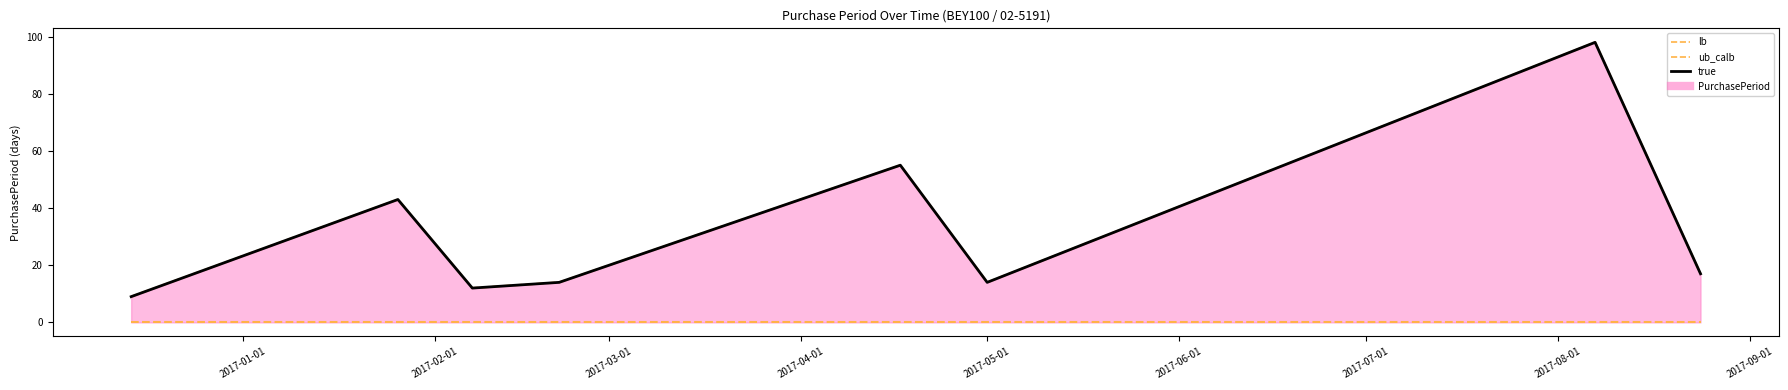

What is the total value across all series at 2017-03-01?

24